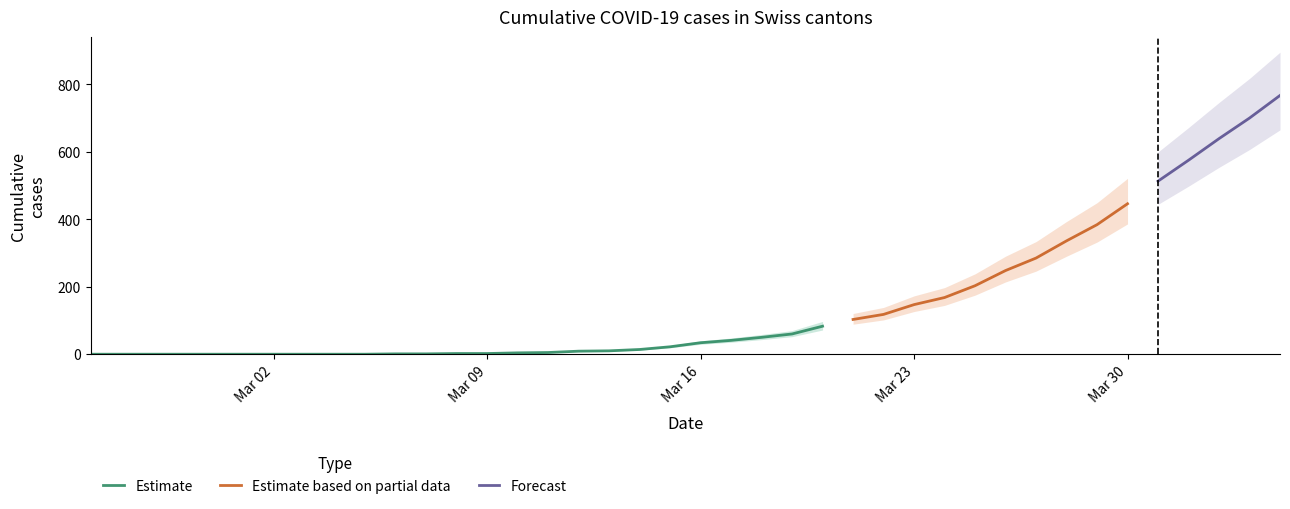

What is the highest value of the Estimate series?

83